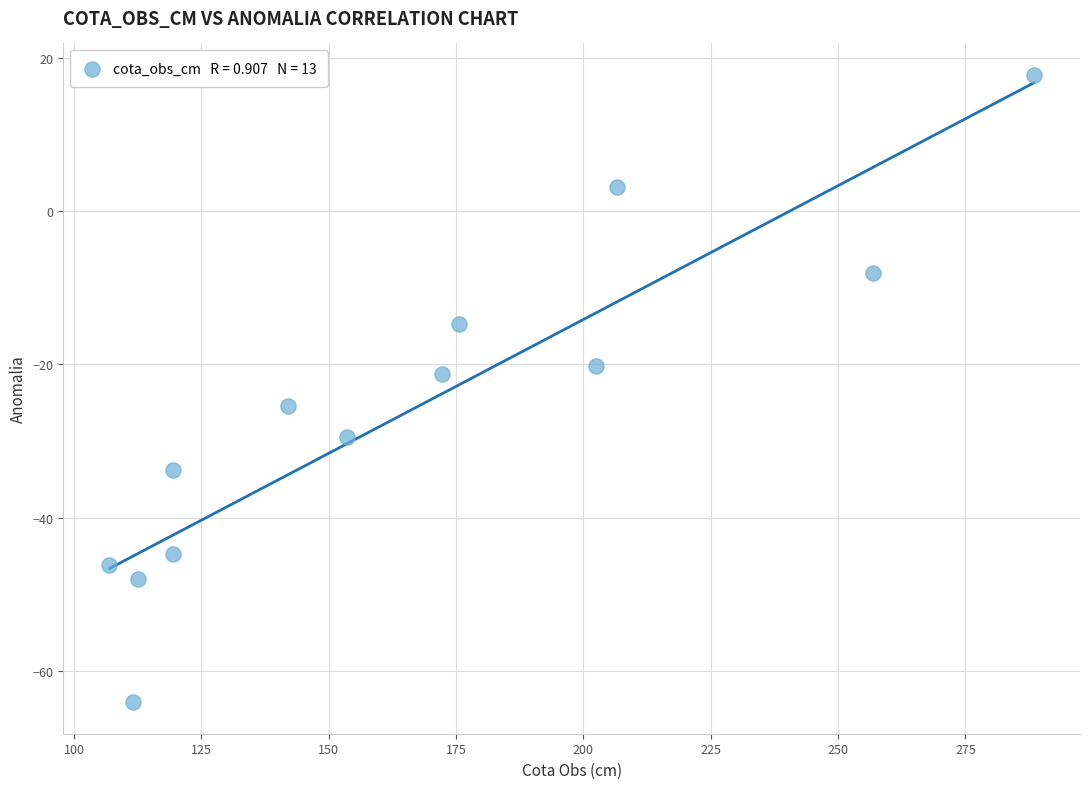

What is the range of Y values (max minus min)?

81.8